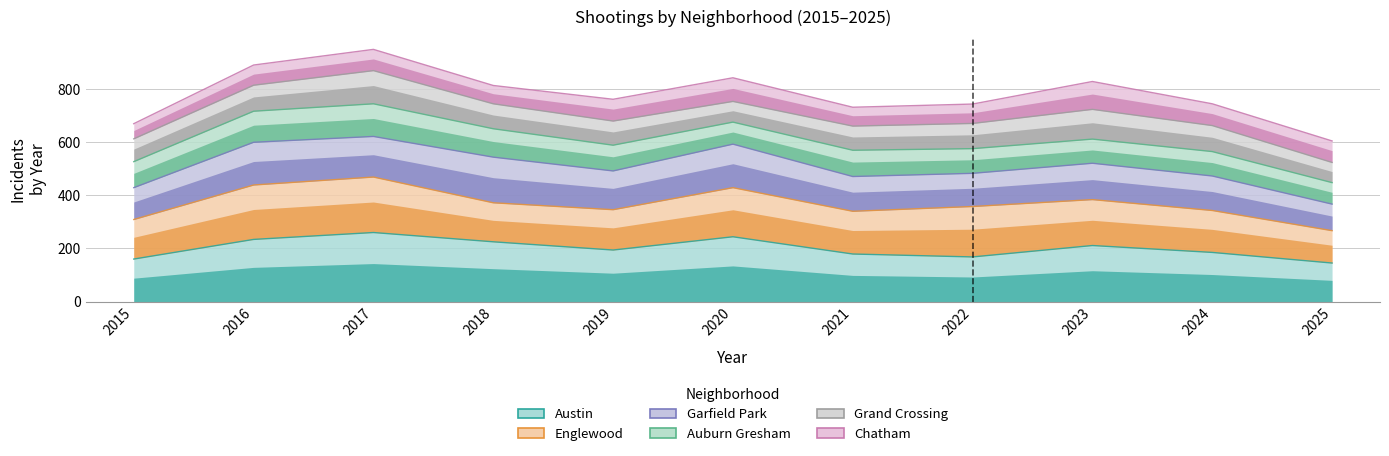

At which category is the sum across all series the highest?

2017